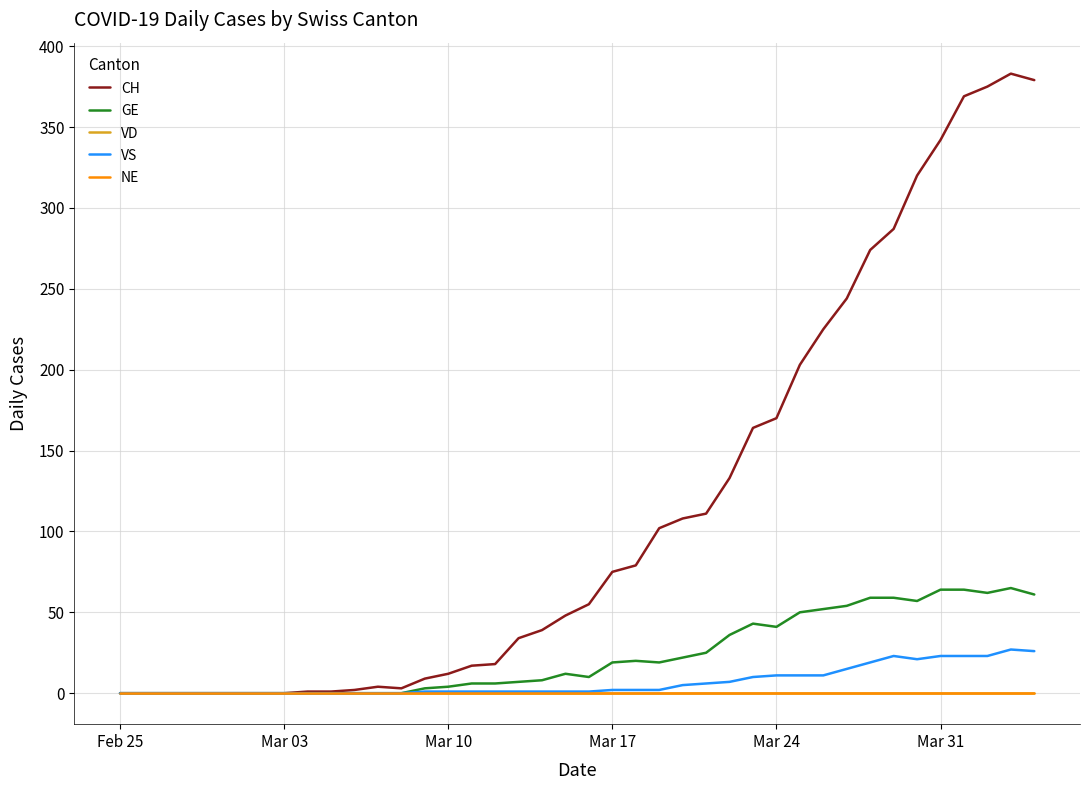

Is this an area chart (filled region under the line)?

No